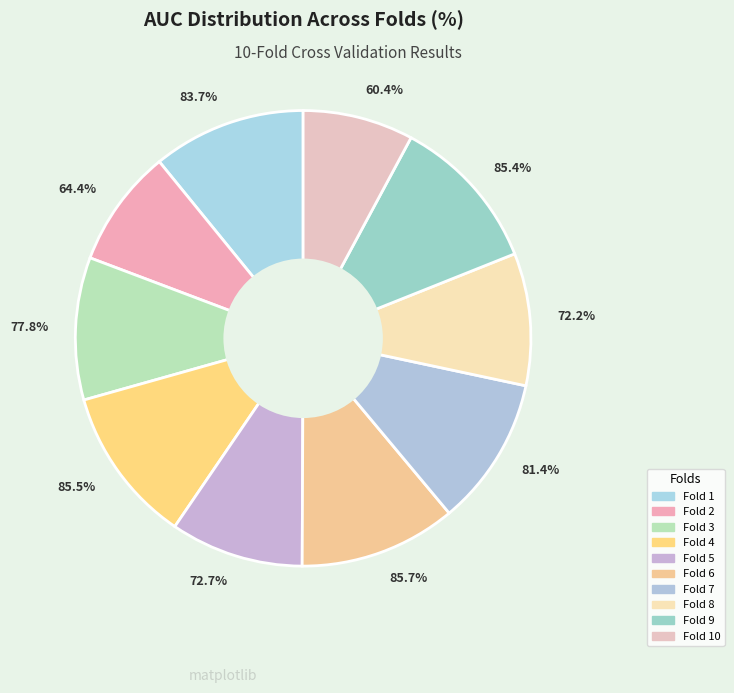

True or false: Fold 10 accounts for 1% of the total.

False